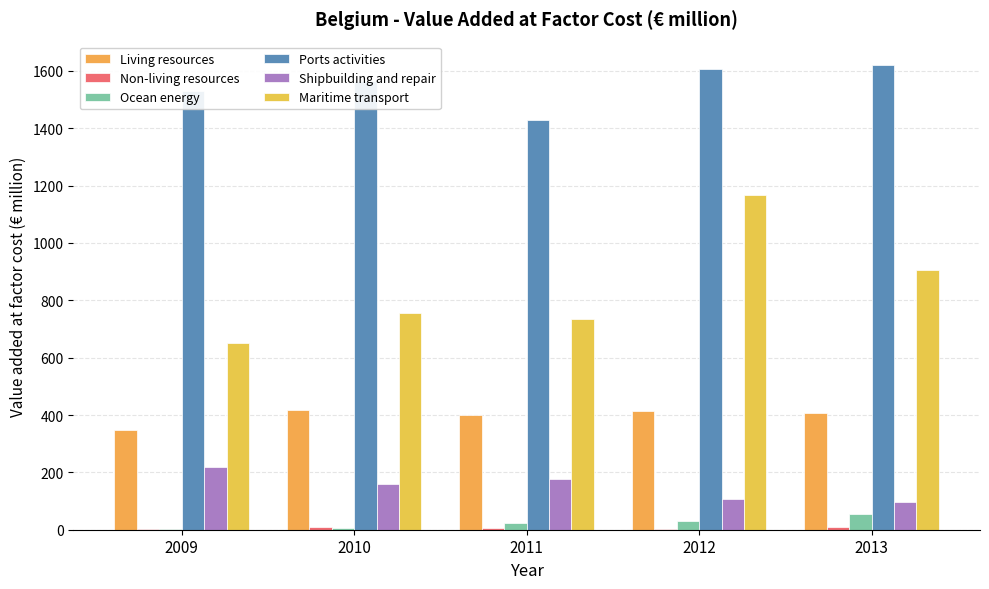

What is the total value across all series at 2010?

2916.9